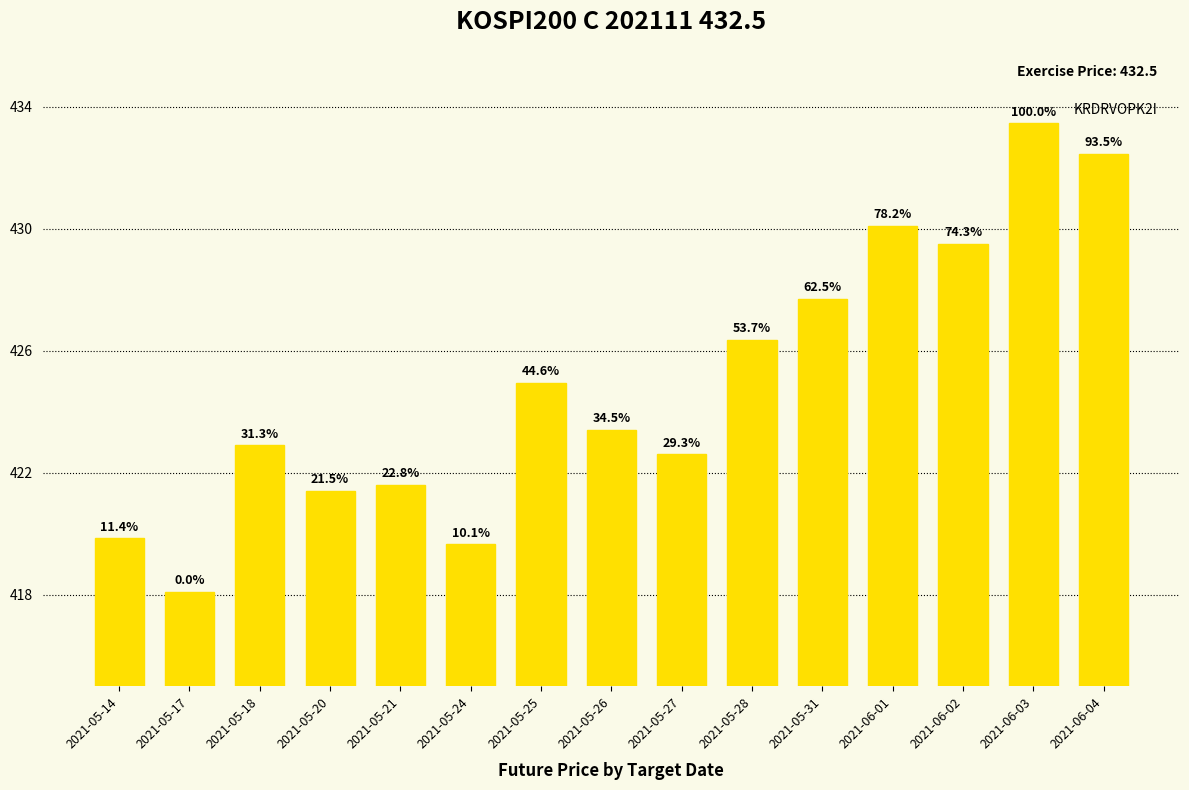

At which category does the chart reach its peak across all series?

2021-06-03